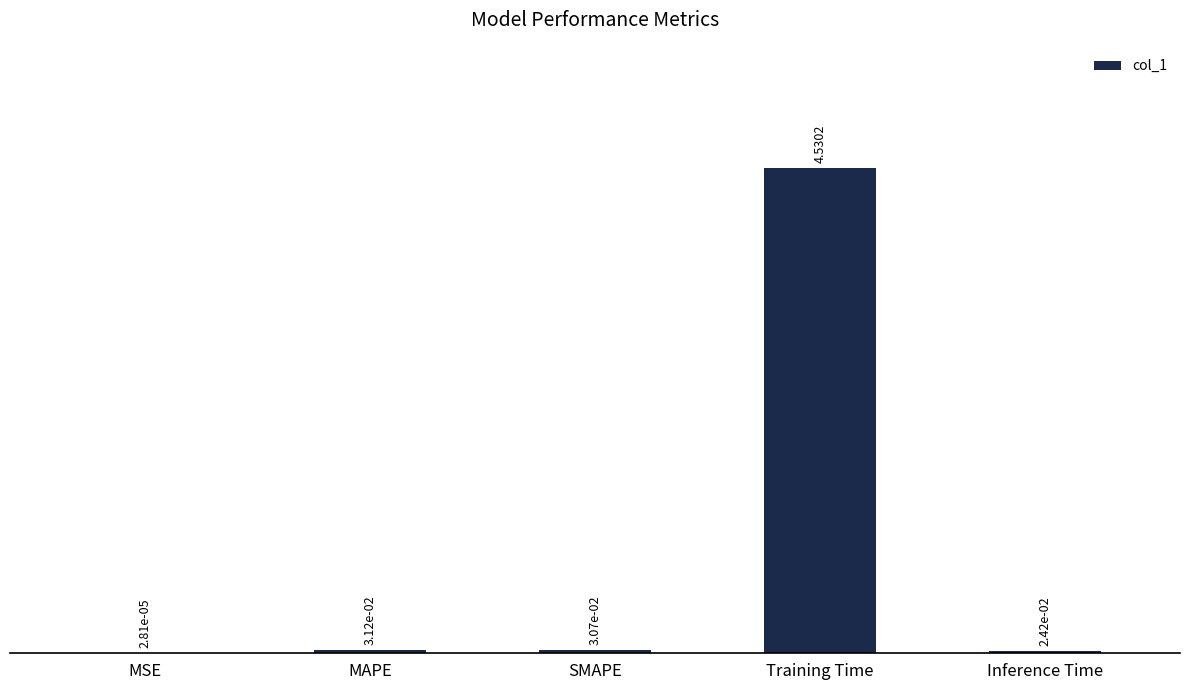

What is the sum of all values?

4.6